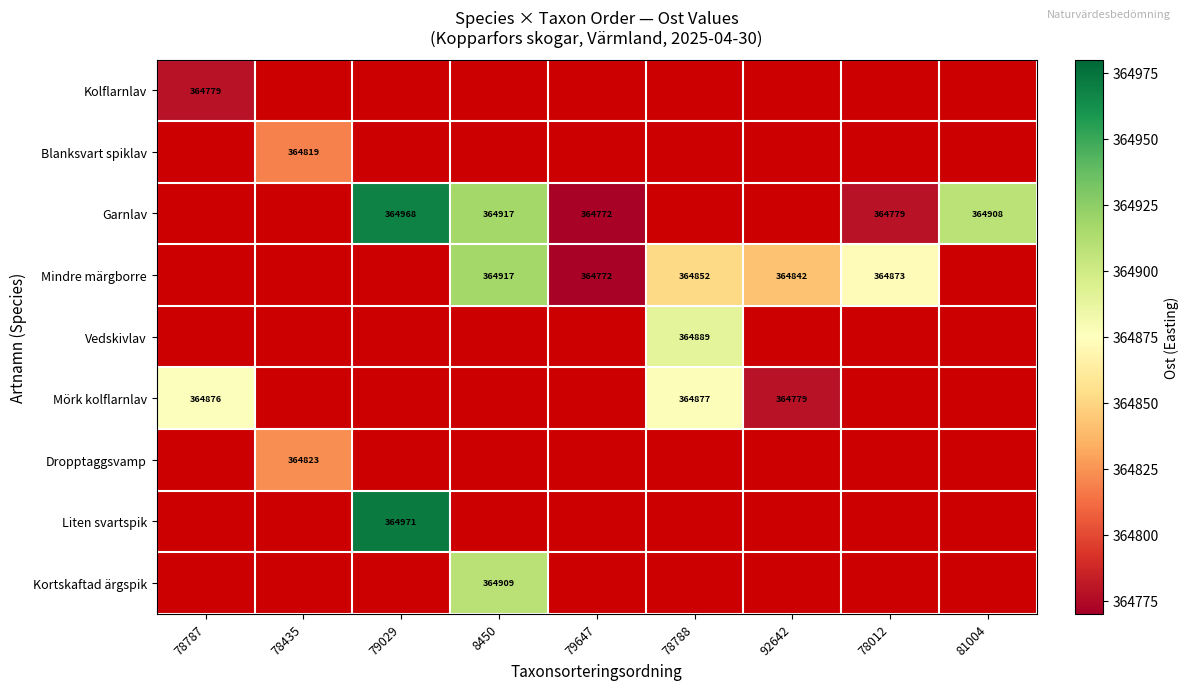

The Mindre märgborre series shows 364842 at 92642. True or false?

True